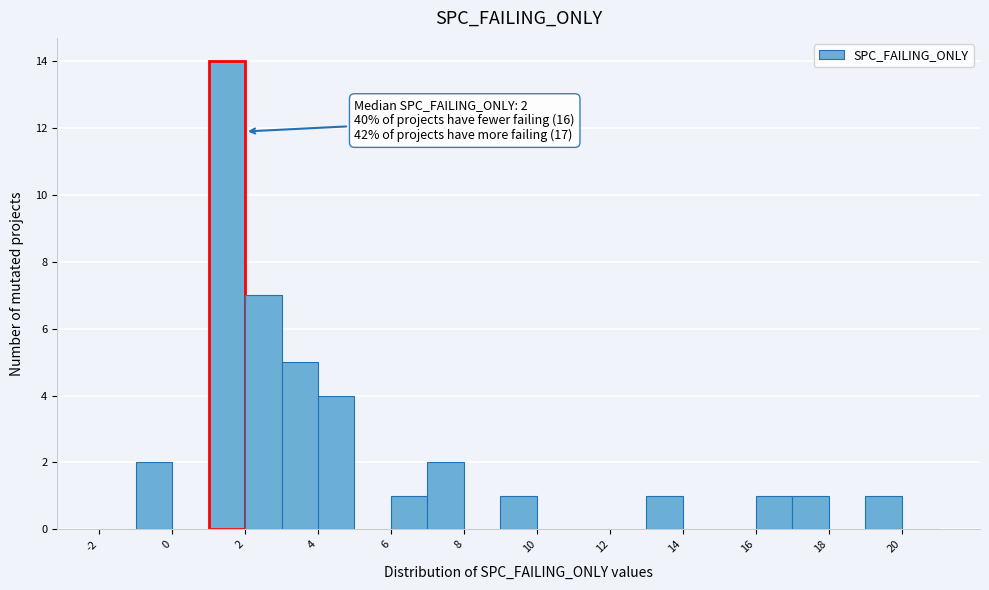

Over which range of the x-axis is the bar tallest?

1 to 2